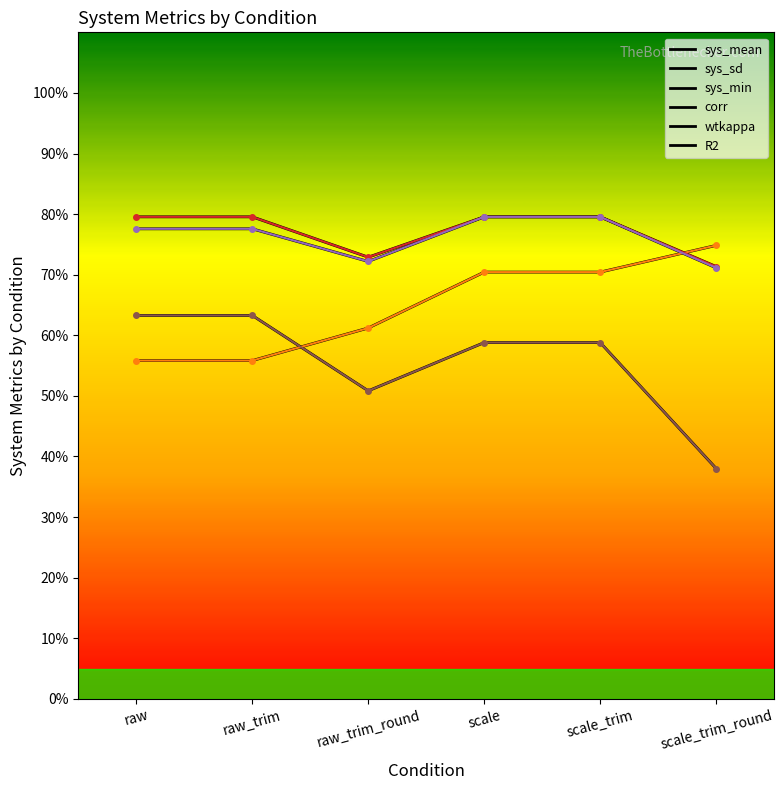

True or false: sys_min and sys_sd intersect in this chart.

False